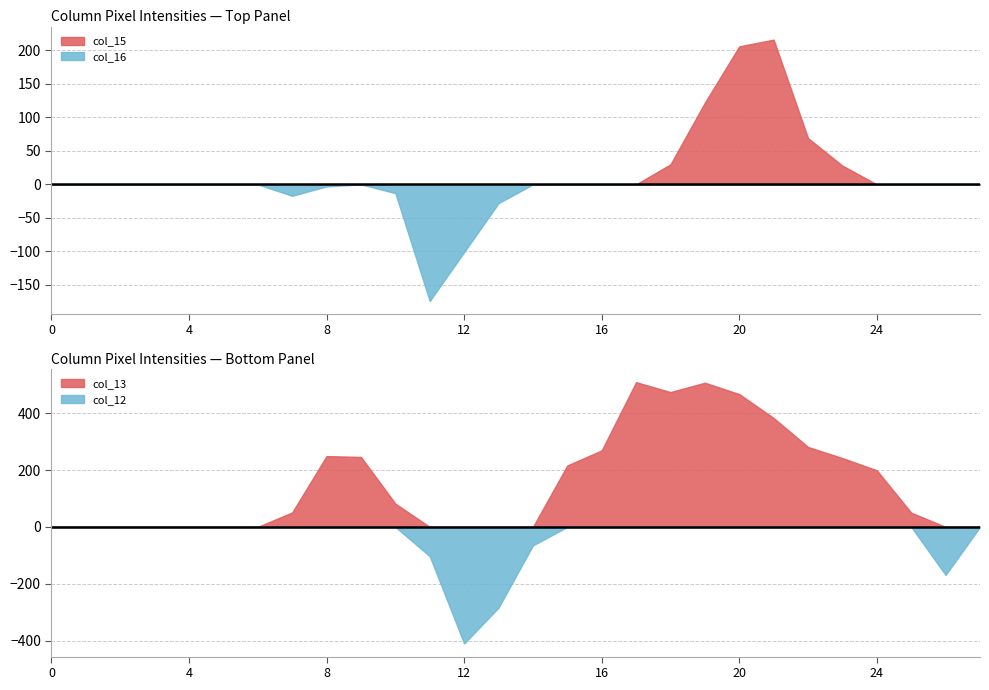

Is it true that col_15 equals 0 at 16?

True